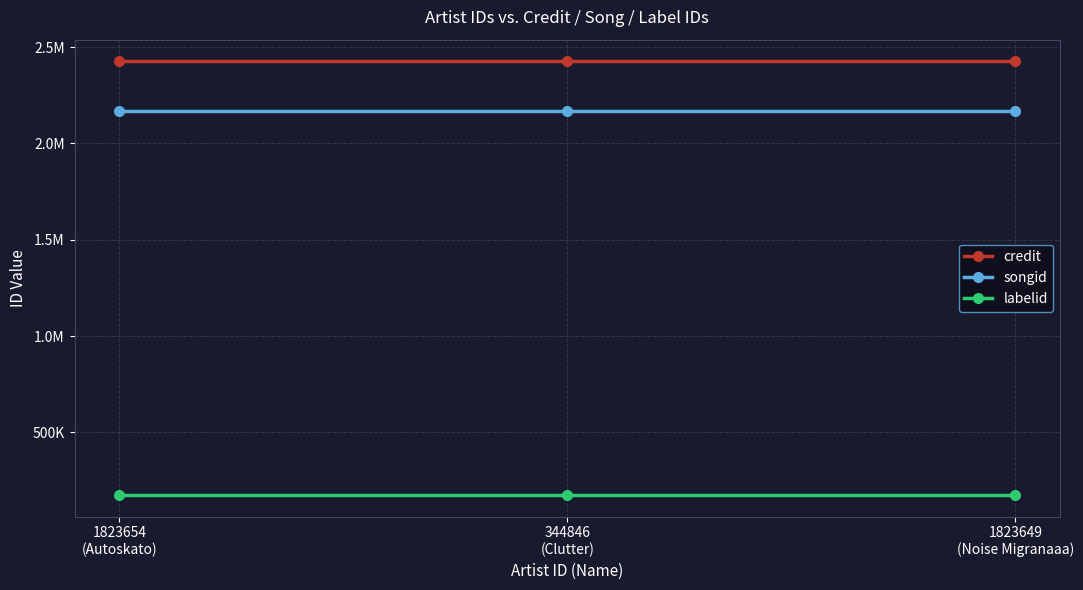

Does the chart display data point markers on the line(s)?

Yes